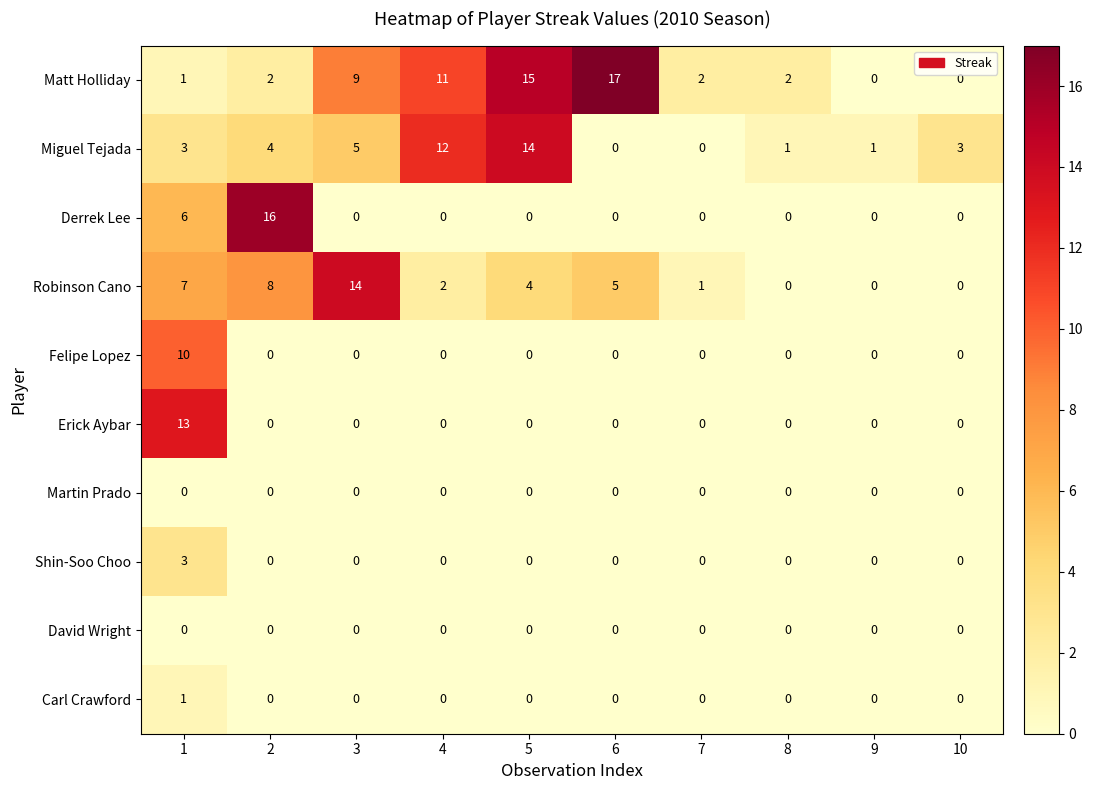

How many distinct data groups are displayed?

10